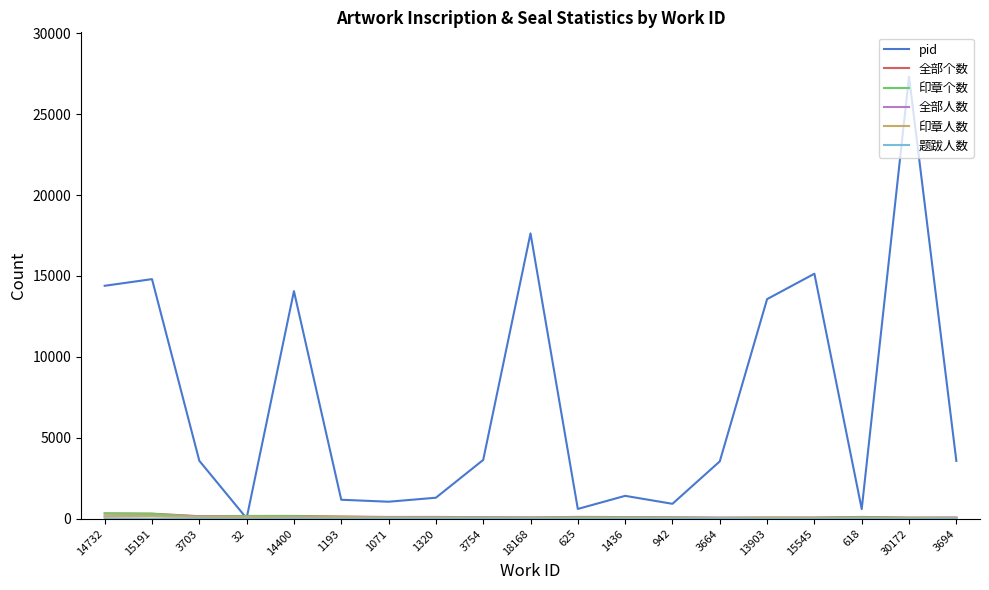

Is the value of pid at 1193 greater than the value of 全部个数 at 15191?

Yes